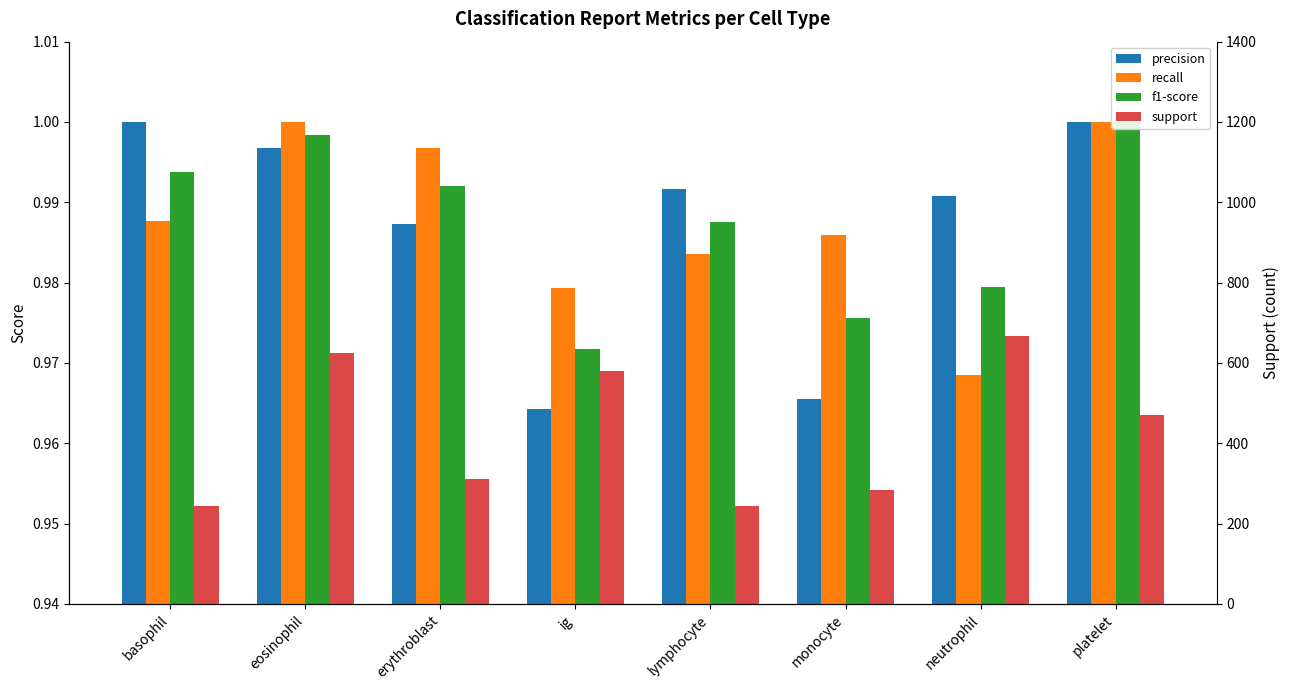

At which label does precision reach its peak?

basophil